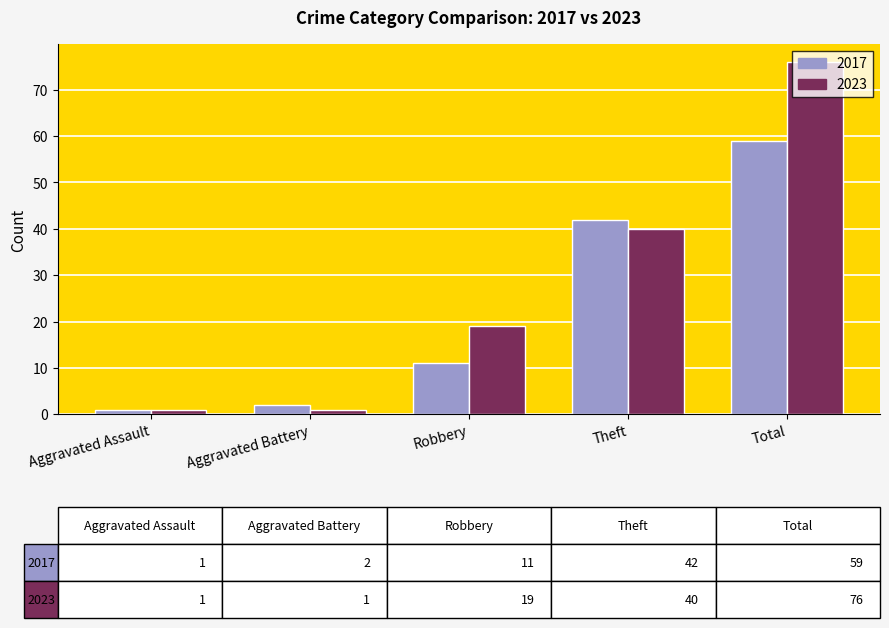

How many bars are there in total?

10